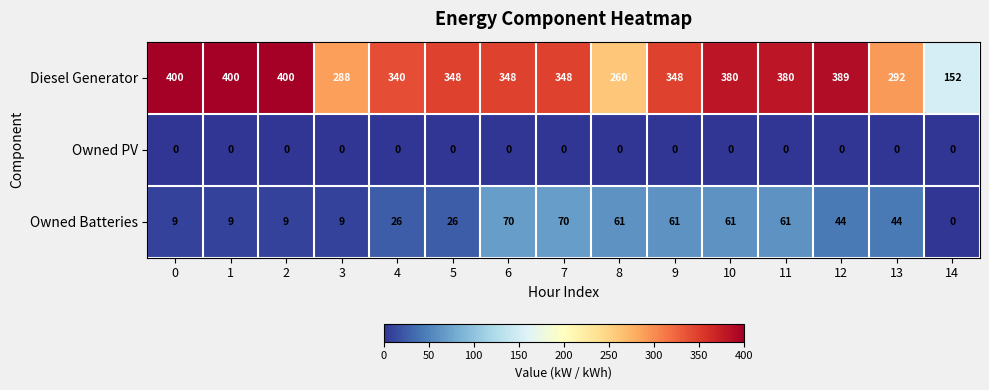

Which category has the lowest value in the Owned Batteries series?

14